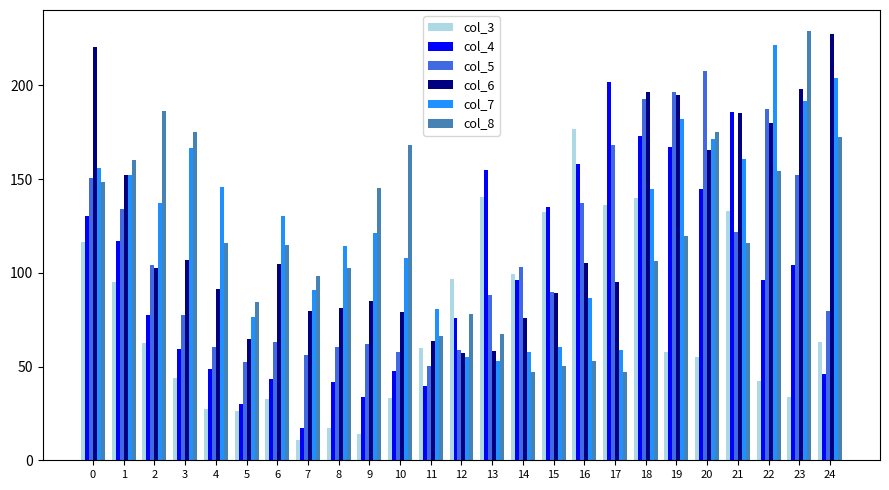

What is the average value of the col_8 series?

119.3